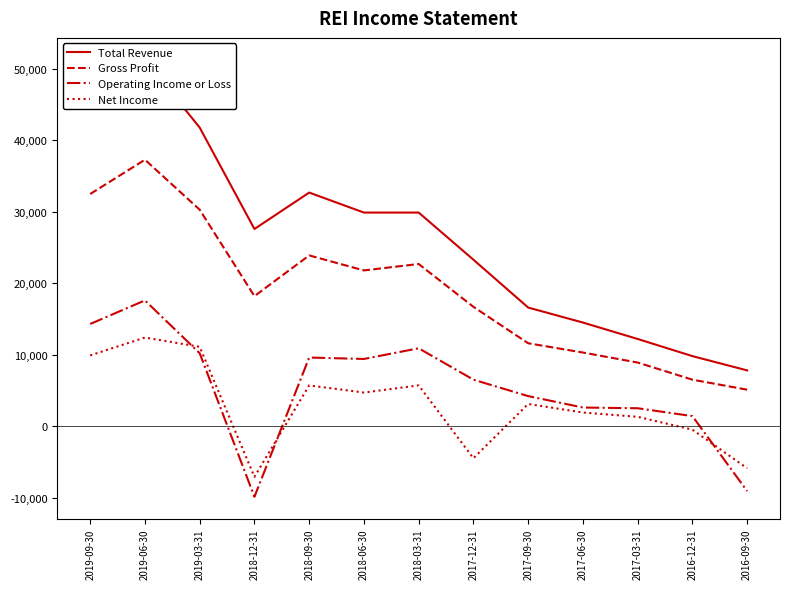

Reading left to right, what are all the values shown in this chart?

Total Revenue: 50300	51300	41800	27600	32700	29900	29900	23300	16600	14500	12200	9800	7800
Gross Profit: 32500	37300	30300	18200	23900	21800	22700	16700	11600	10300	8900	6500	5100
Operating Income or Loss: 14300	17600	10200	-9900	9600	9400	10900	6500	4200	2600	2500	1400	-9100
Net Income: 9900	12400	11100	-7100	5700	4700	5700	-4500	3100	1900	1300	-500	-5900